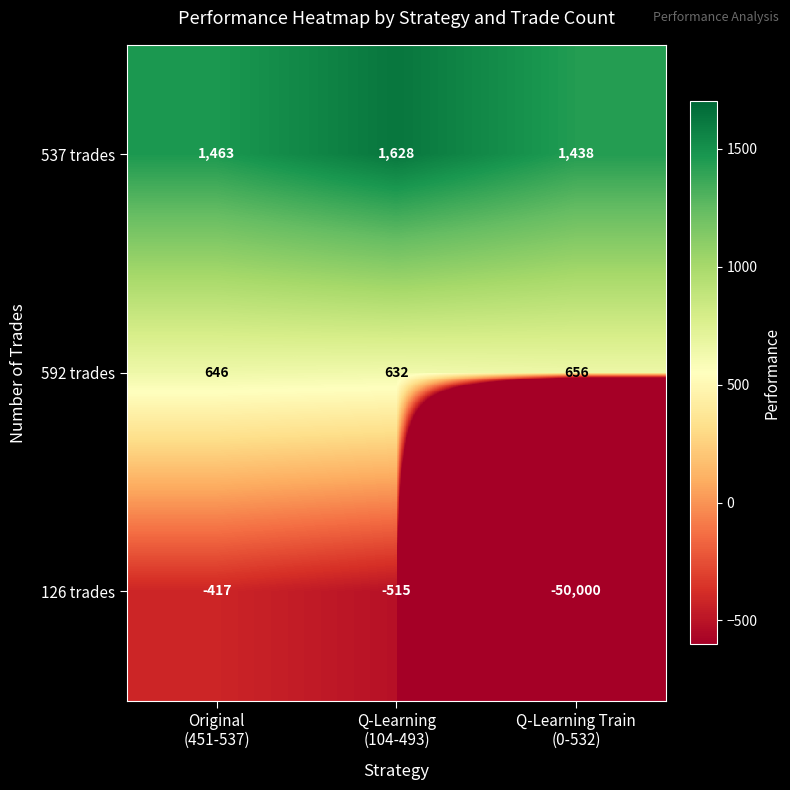

What is the lowest value of the 592 trades series?

632